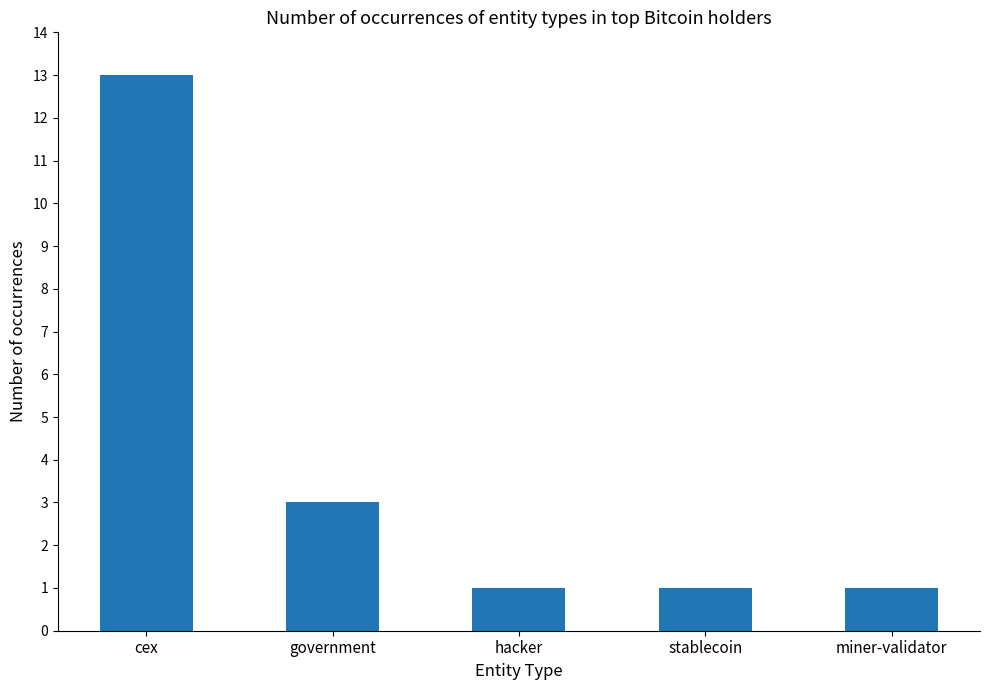

What value does the data have at cex, to the nearest 5?

15